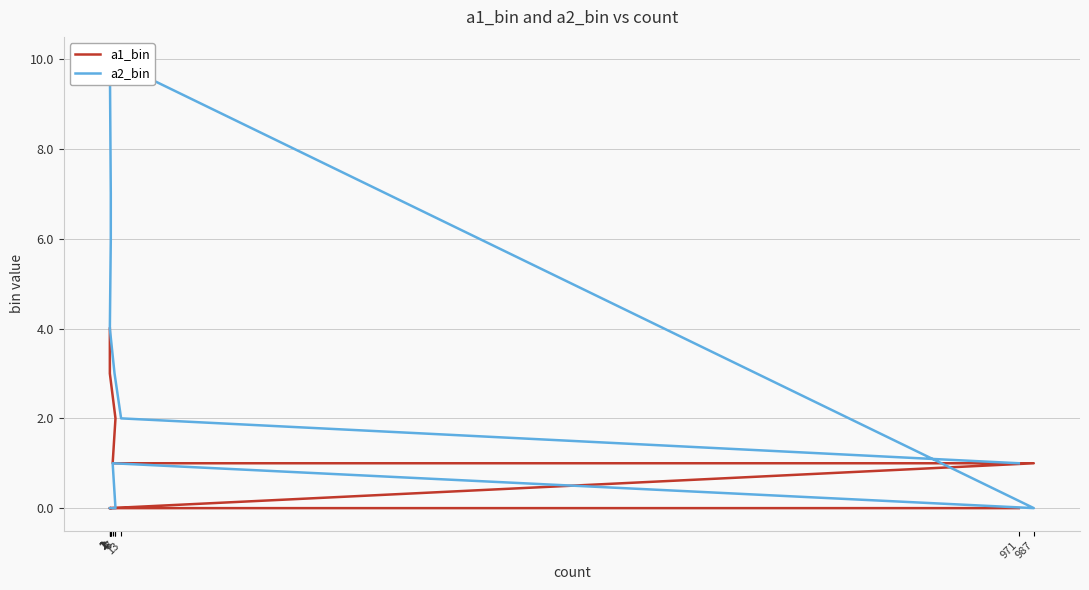

After their last crossing, which series has the higher values: a1_bin or a2_bin?

a1_bin